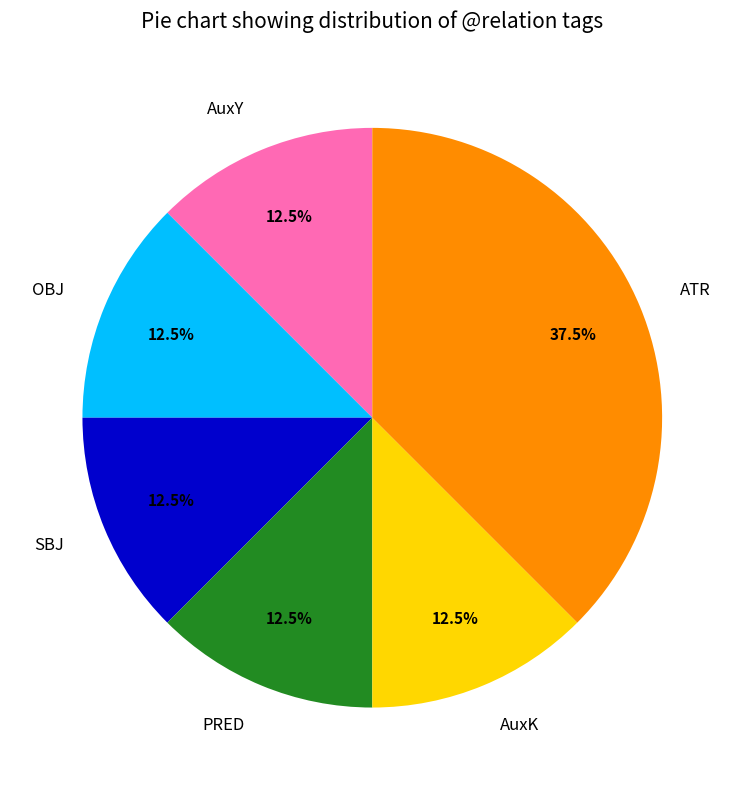

Is ATR the majority of the pie?

No